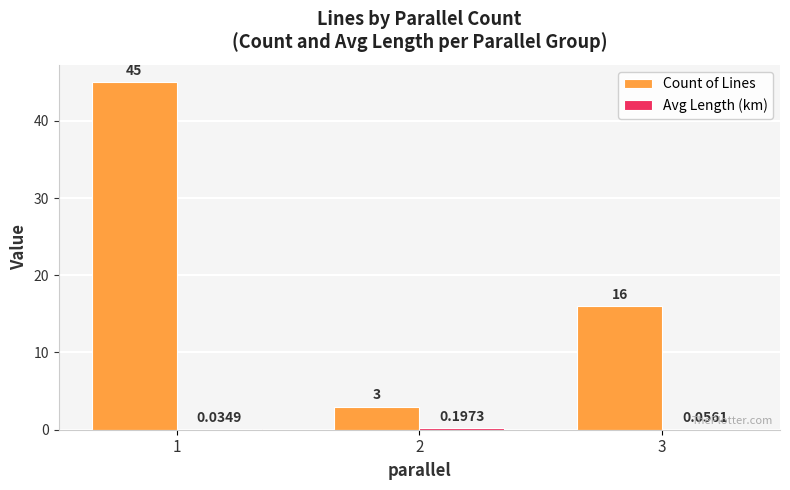

Count the Count of Lines values in the range 3 to 45.

3